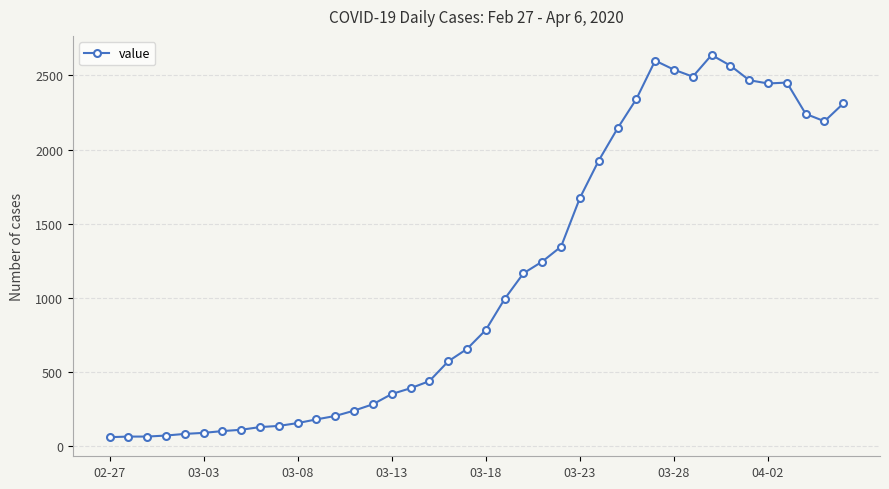

True or false: the data has more than 0 interior local peaks.

True